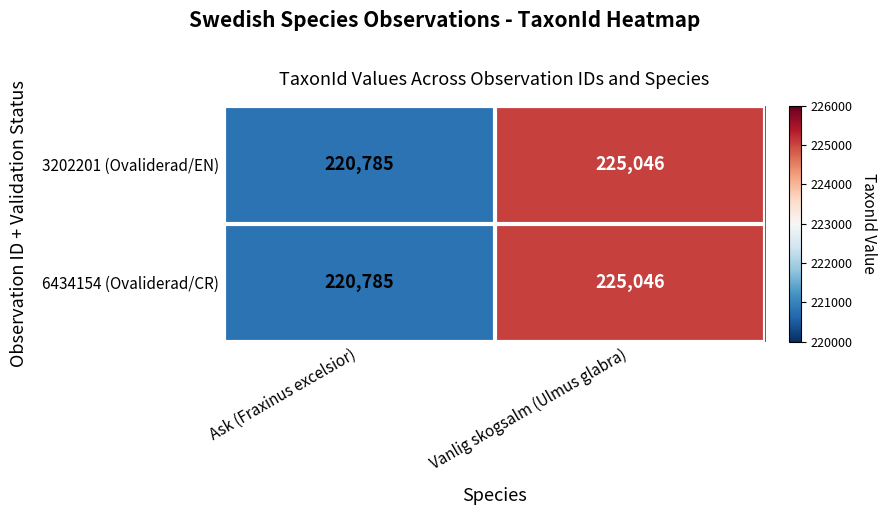

Read the 6434154 (Ovaliderad/CR) value at Ask (Fraxinus excelsior).

220785